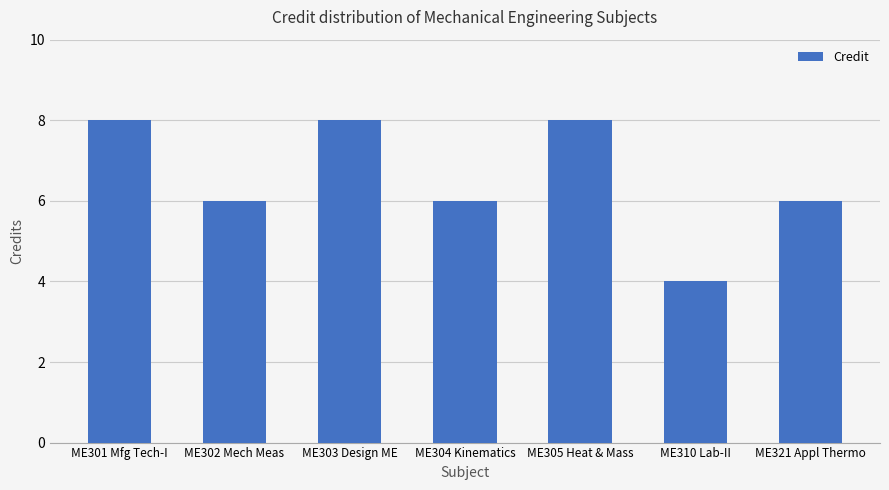

What is the value of the 1st bar from the left?

8